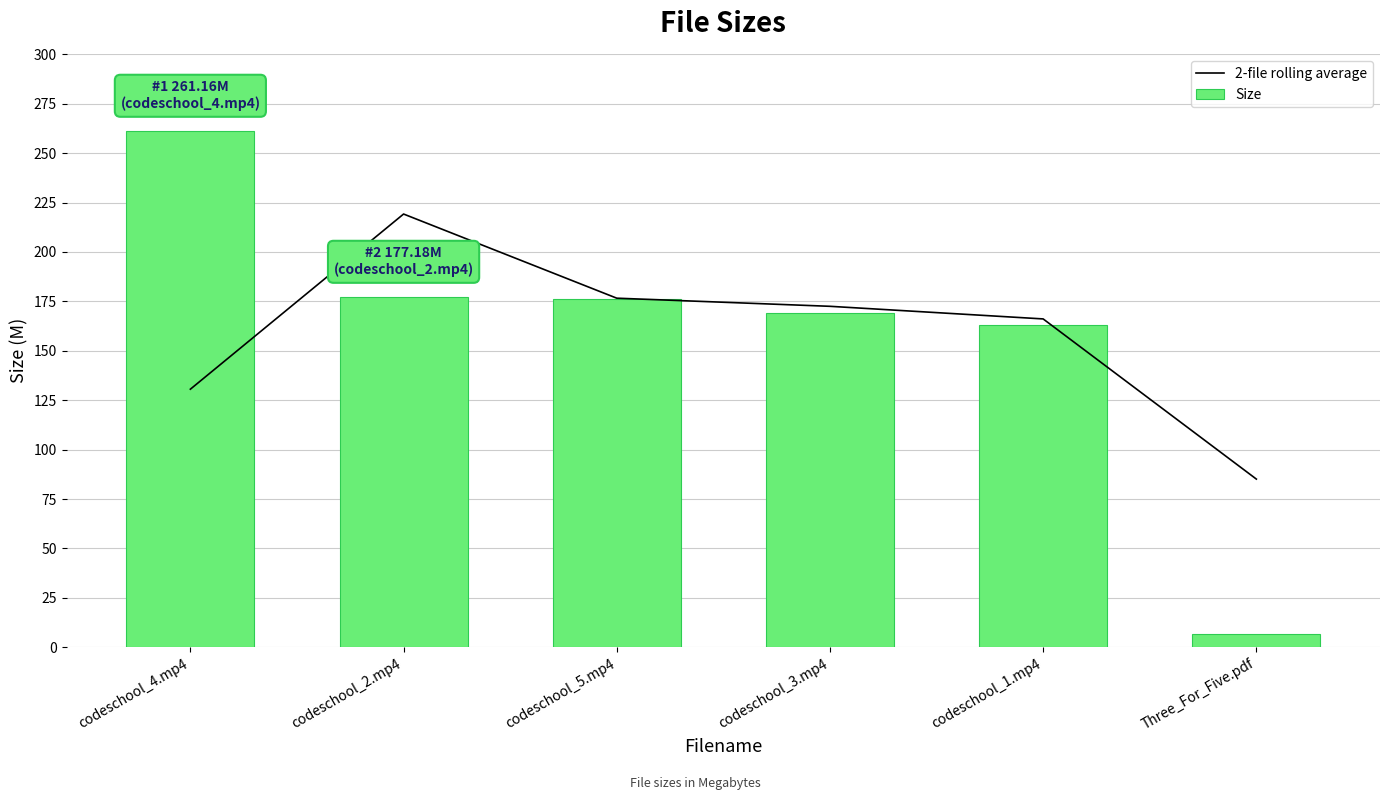

What is the value of the Size bar at the 5th from the left?

163.3